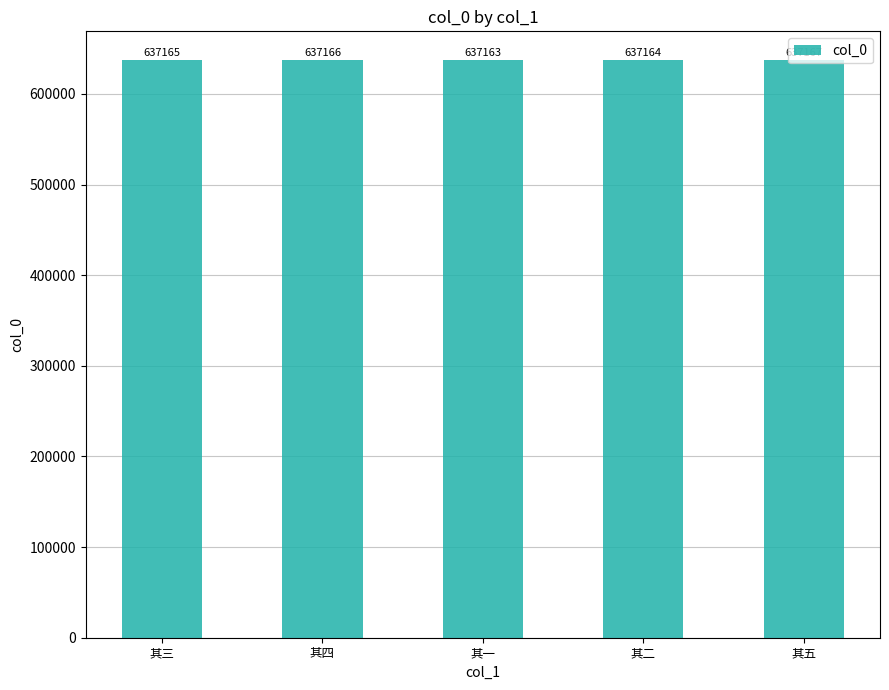

What is the difference between the second highest and minimum values?

3